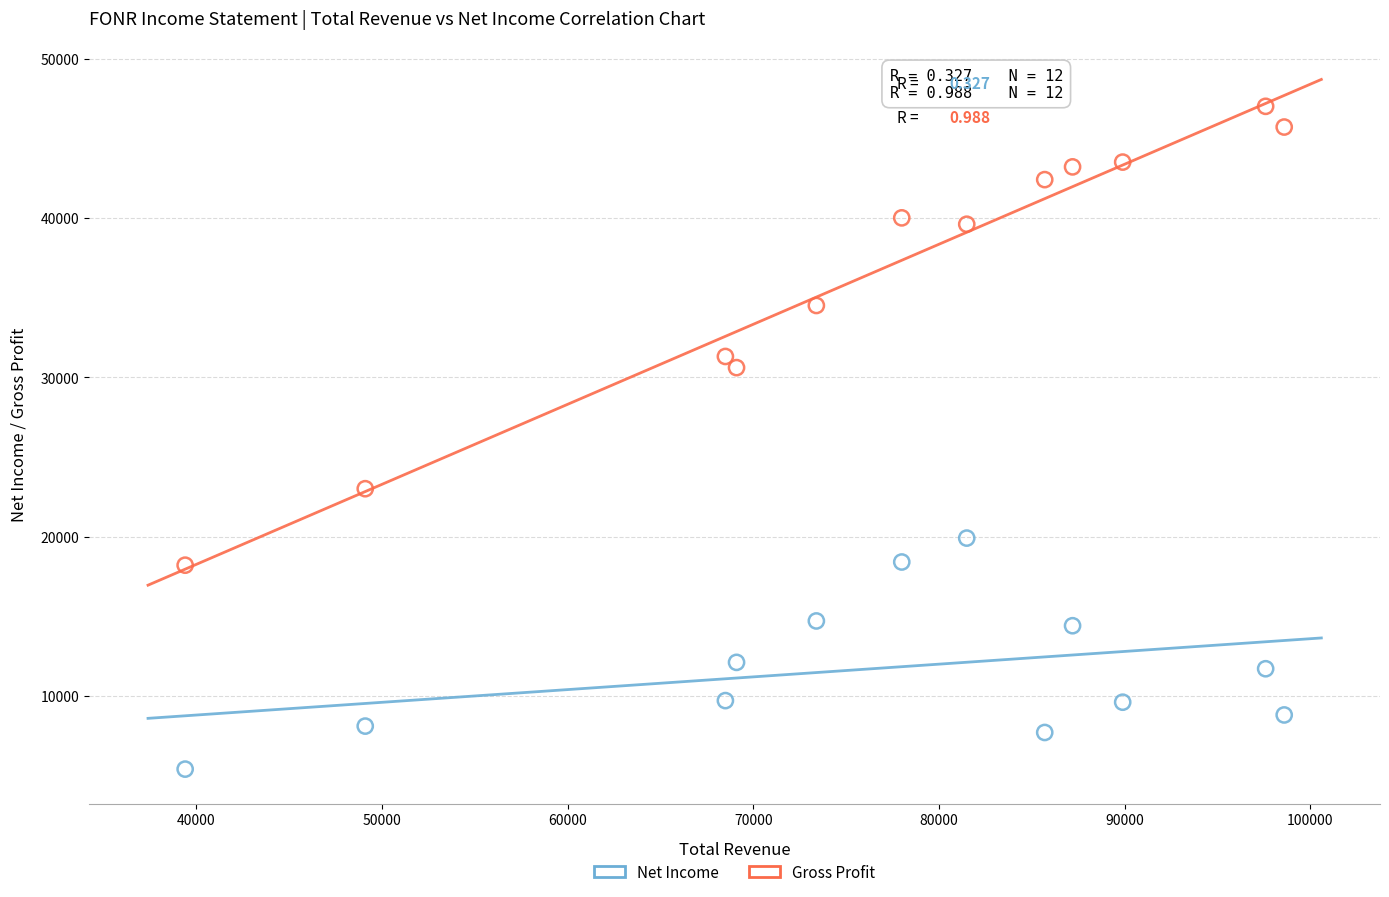

Which series contains the highest Y value?

Gross Profit